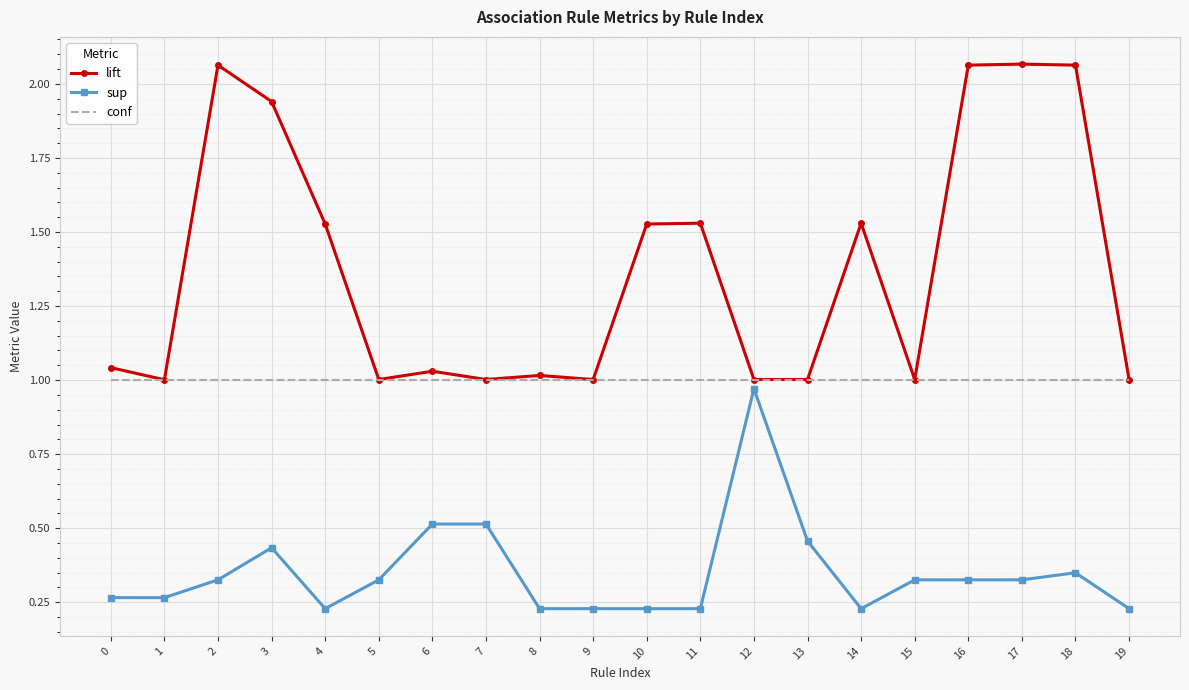

True or false: sup and conf intersect in this chart.

False